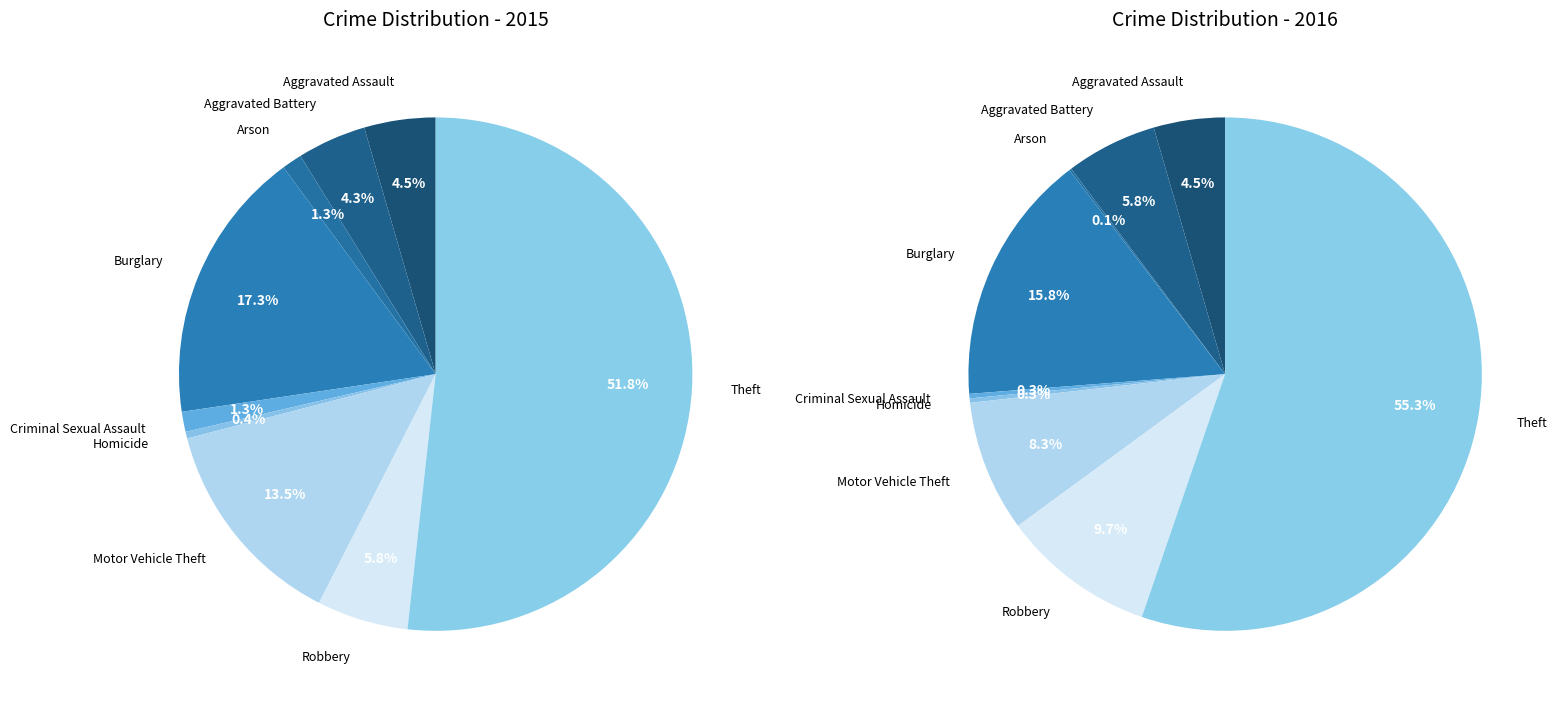

To the nearest percent, what percentage of the pie is Burglary?

17%